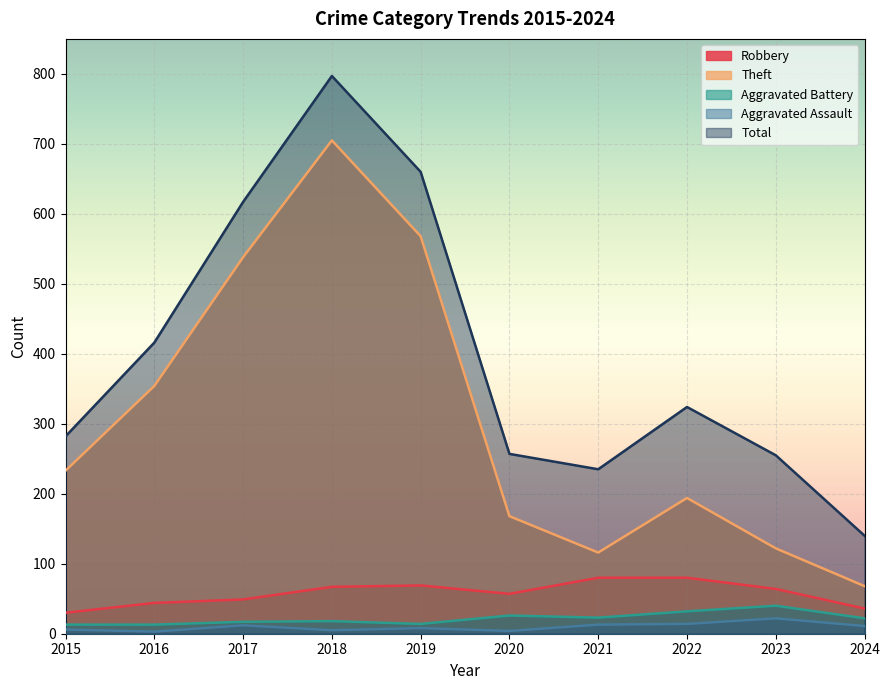

True or false: Aggravated Assault and Total intersect in this chart.

False